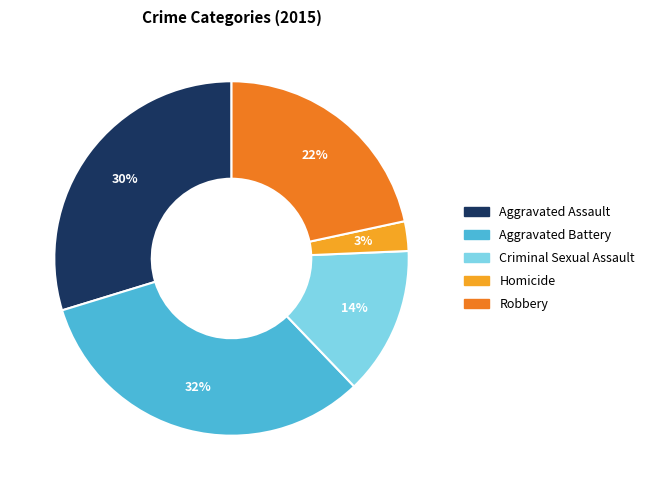

How many slices are in this pie chart?

5